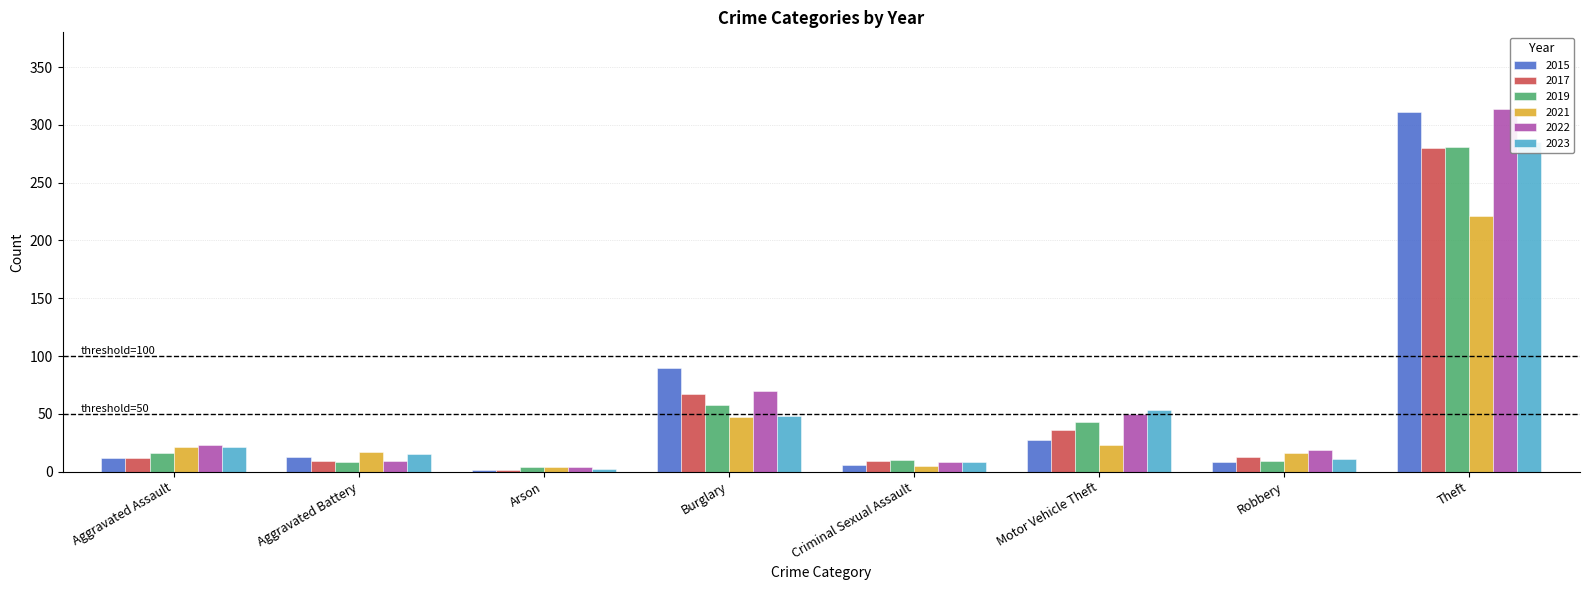

What is the greatest value displayed?

314